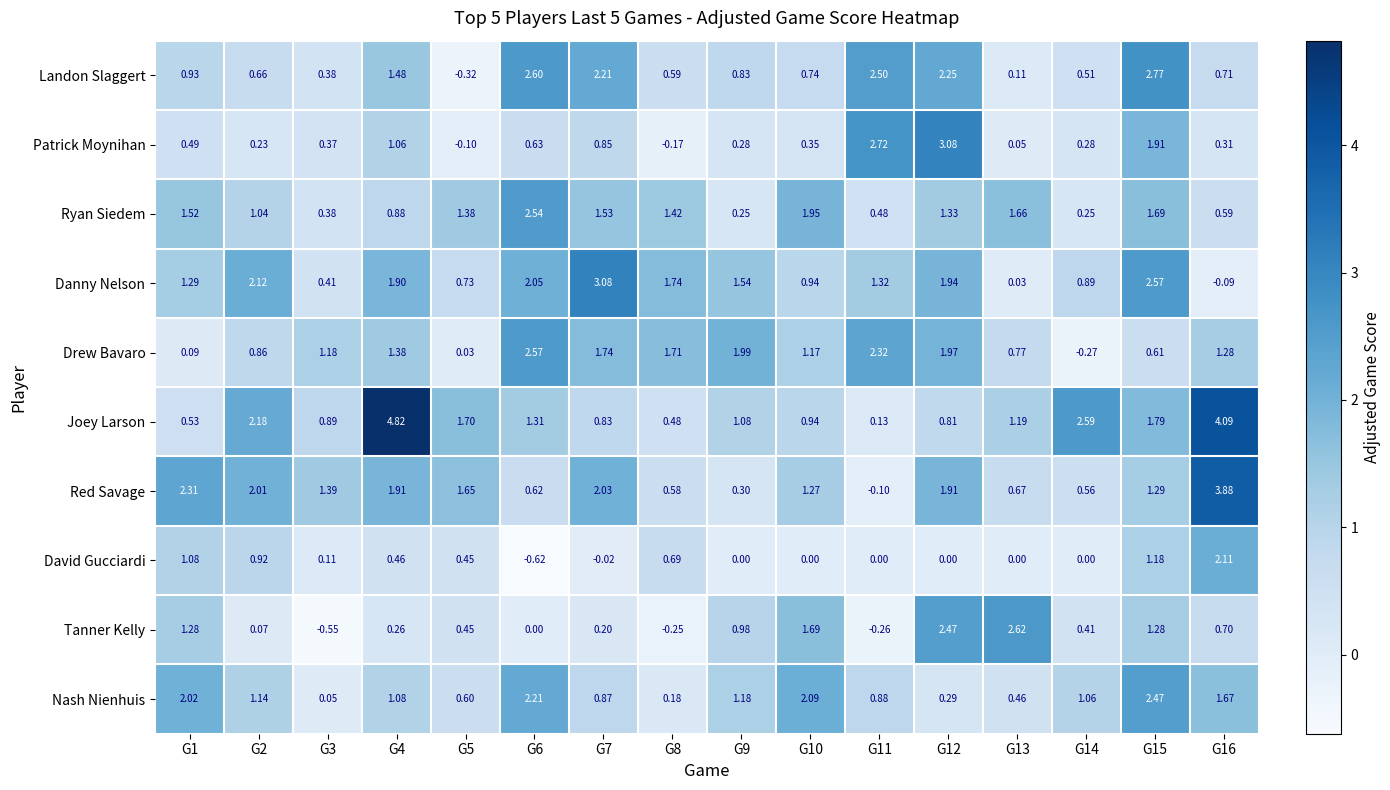

Which series changed the most between G3 and G15?

Nash Nienhuis